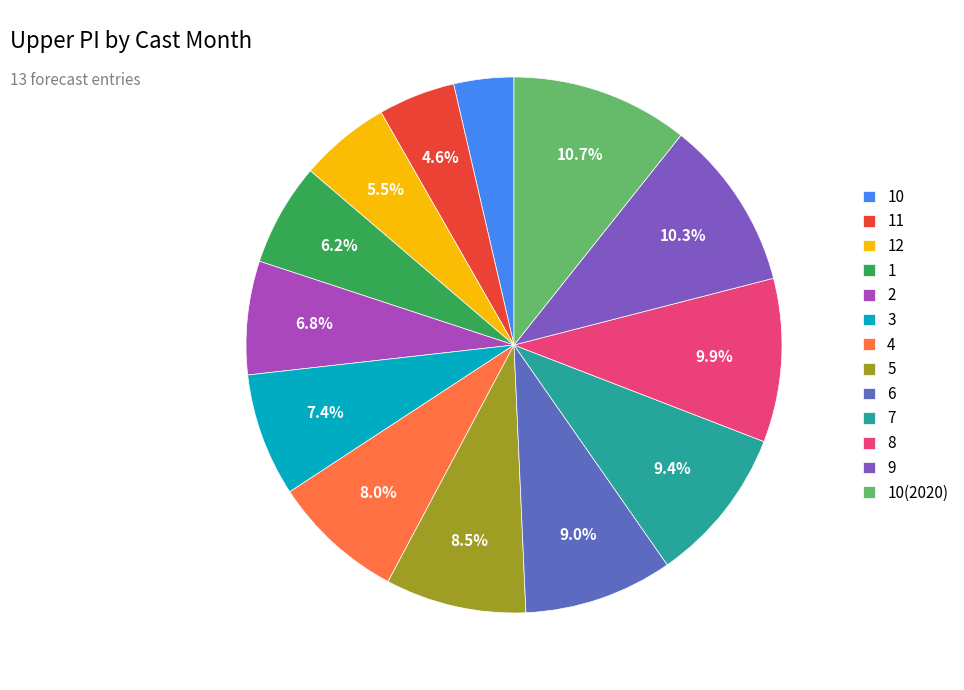

Which category has the smallest portion of the pie?

10